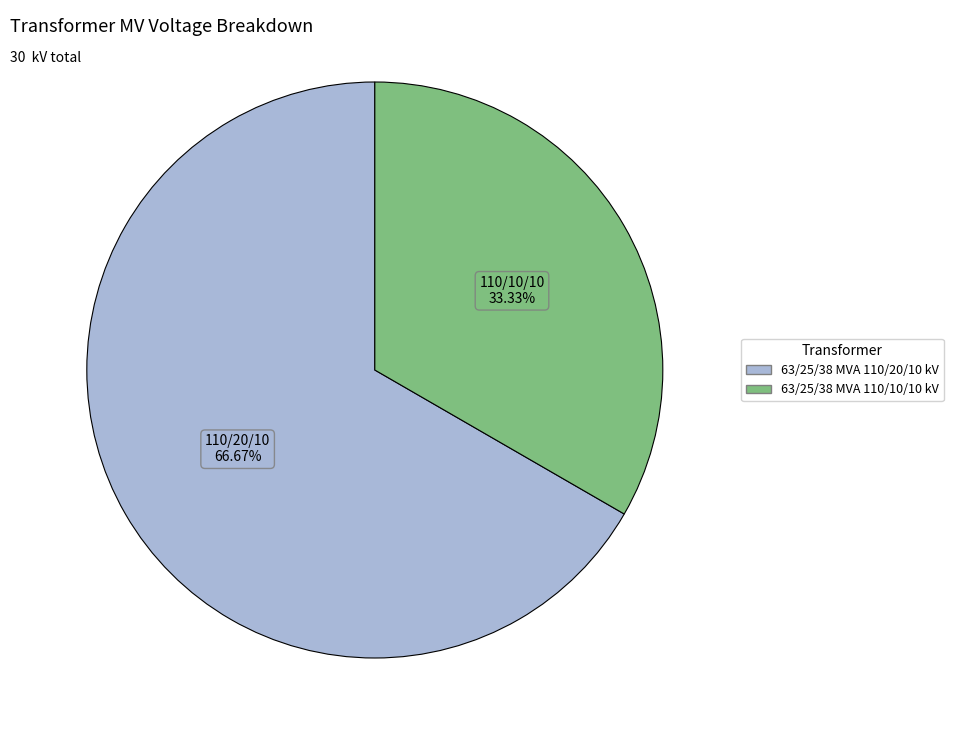

Is it true that 63/25/38 MVA 110/20/10 kV is 56% of the pie?

False